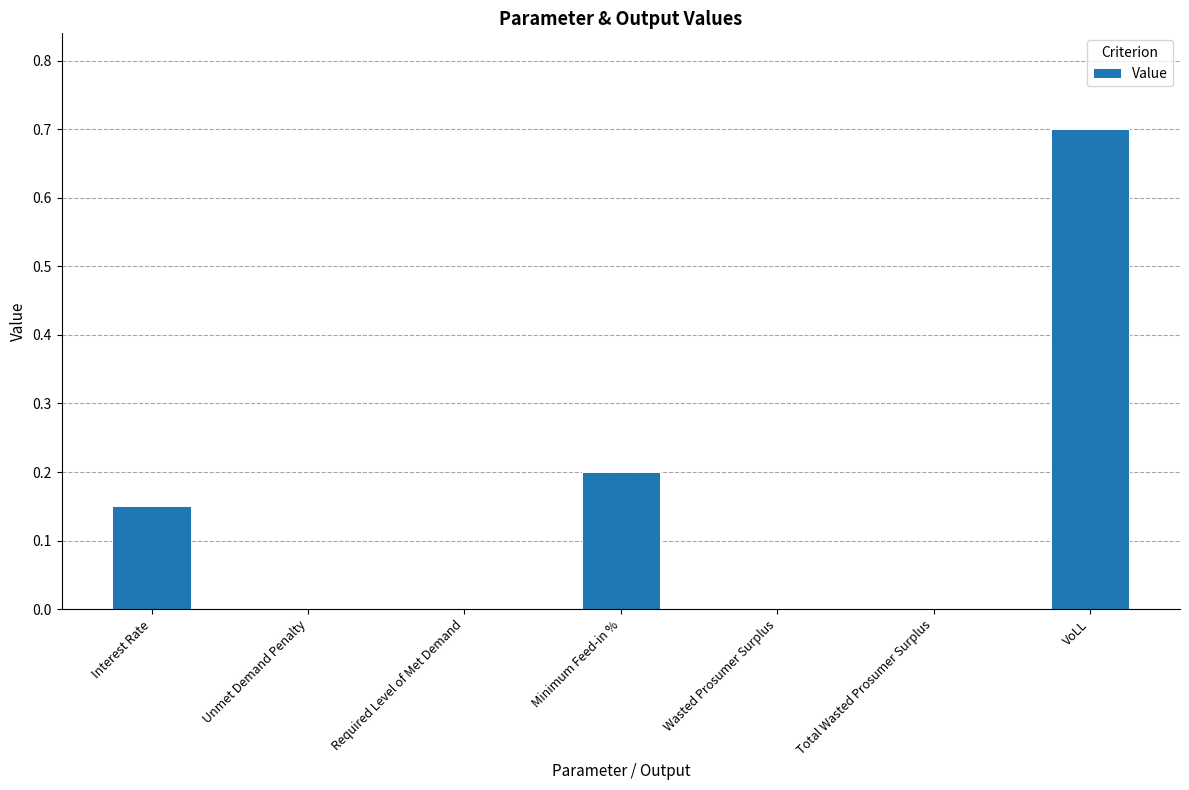

True or false: the data shows 0.7 at VoLL.

True